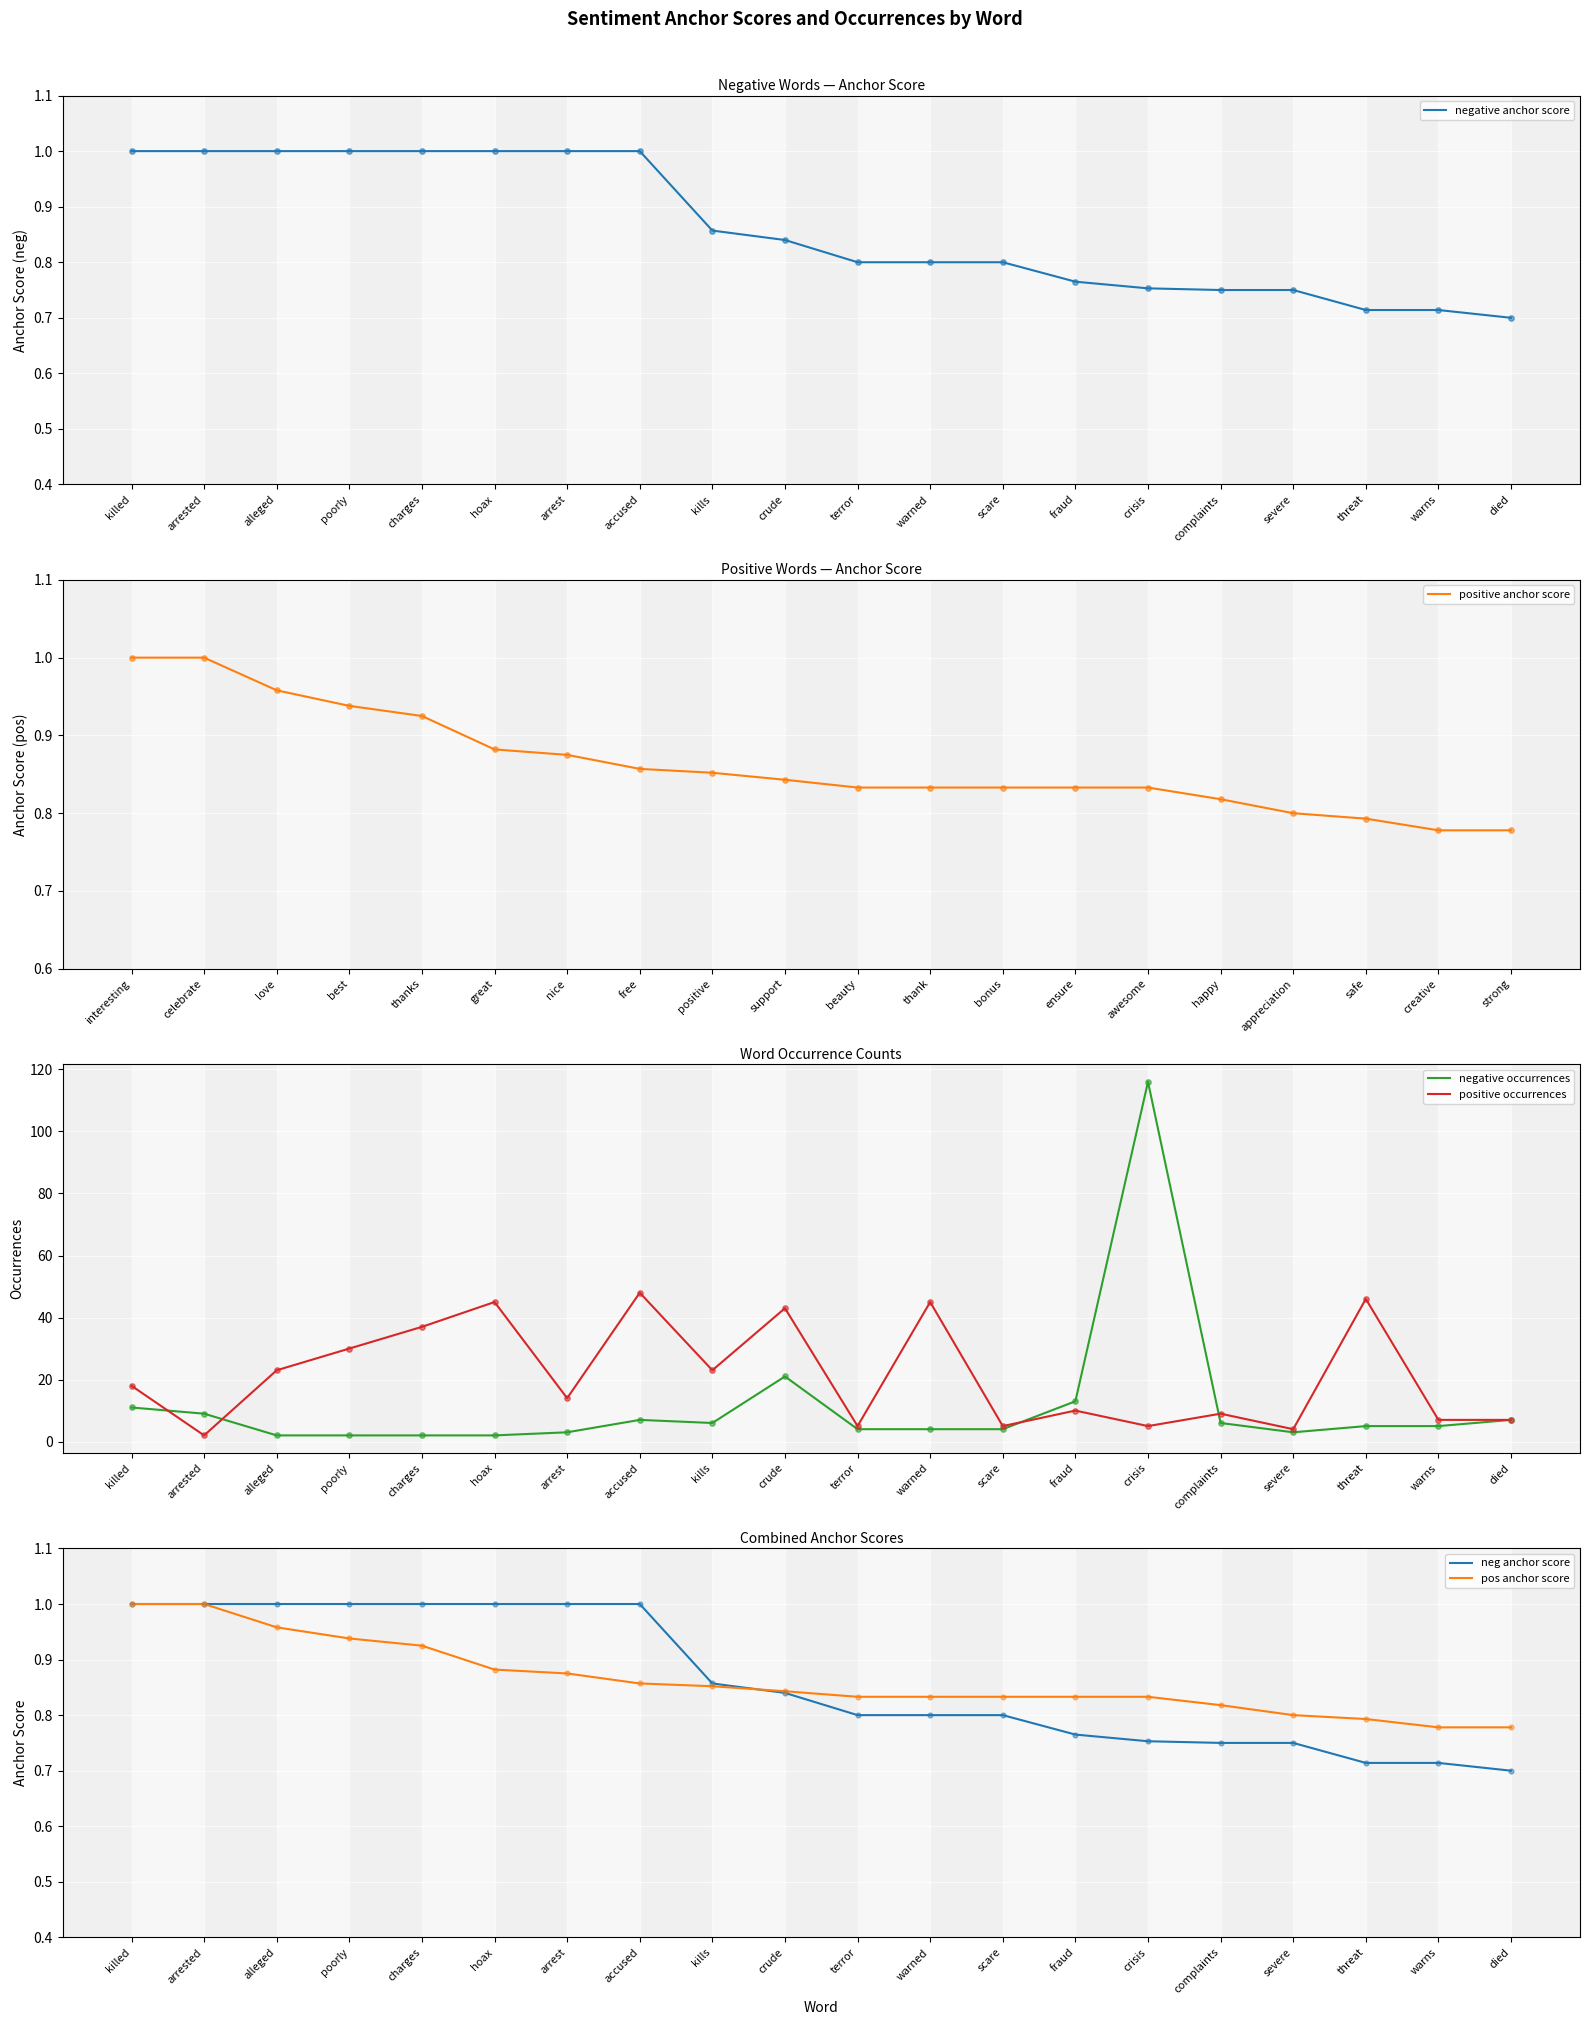

Is the value of positive occurrences at warned greater than the value of negative occurrences at crude?

Yes